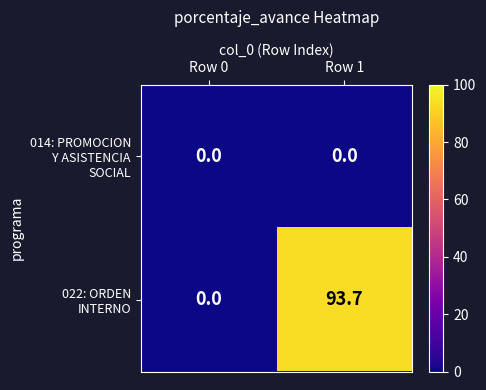

What is the spread (max minus min) of values at Row 1?

93.7